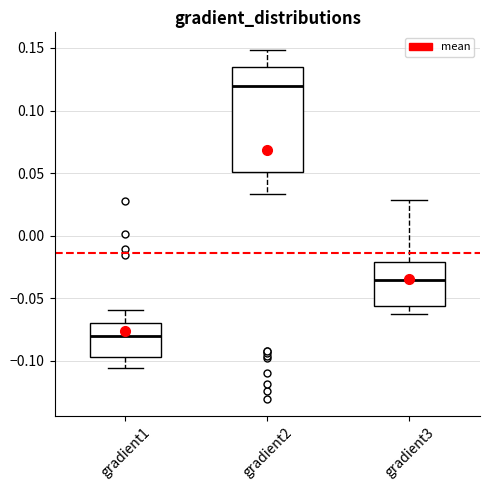

Where is the upper edge of the box for gradient2 on the y-axis? The values are not printed on the chart, so give them approximately, as read against the axis.

0.135